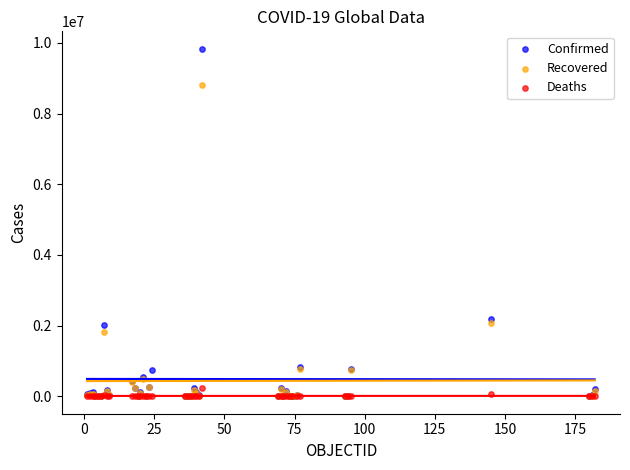

Which series contains the highest Y value?

Confirmed